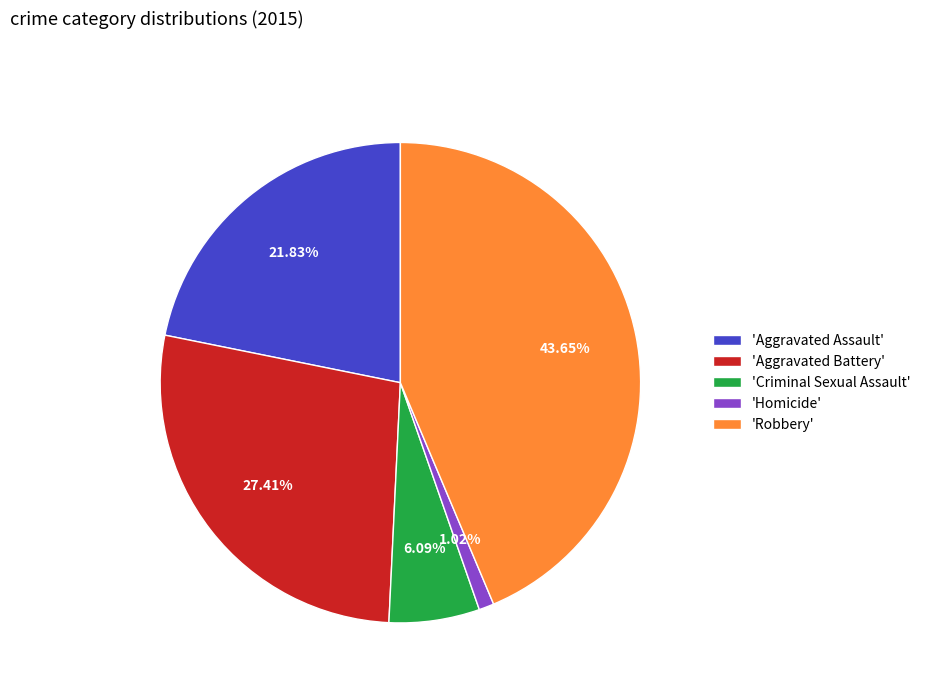

Combined, do 'Aggravated Assault' and 'Criminal Sexual Assault' account for over 50%?

No